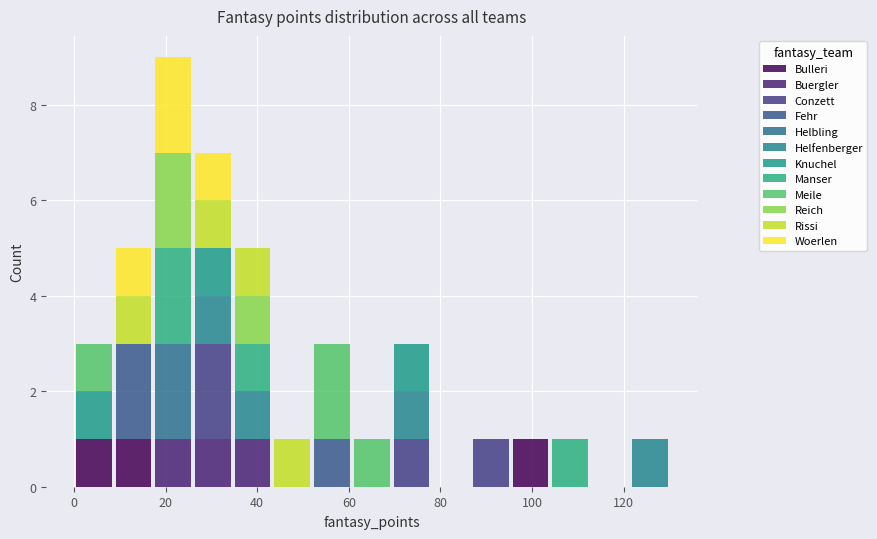

What is the total height of the stacked bar covering 34 to 44 on the x-axis? Neither the bar edges nor the heights are printed on the chart, so give them approximately, as read against the axes.

5